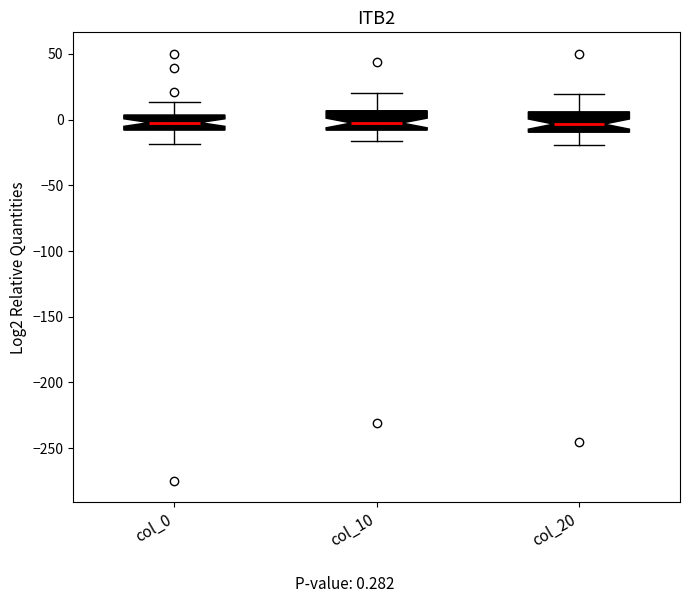

Reading left to right, transcribe this box plot: for each box, give where its median line is, the range the box spans, and where its two whiskers end, as read against the y-axis. The values are not printed on the chart, so give them approximately, as read against the axis.

col_0: median 0, box -10 to 5, whiskers -20 to 15
col_10: median -5, box -10 to 5, whiskers -15 to 20
col_20: median -5, box -10 to 5, whiskers -20 to 20